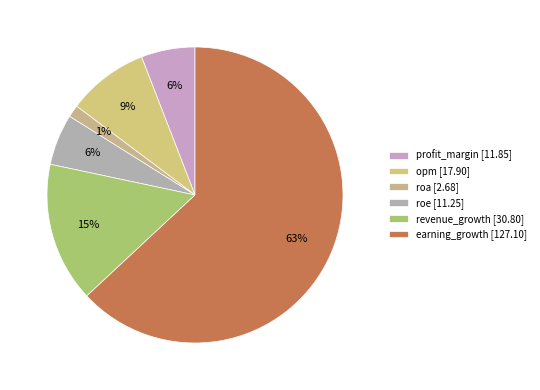

How many slices are in this pie chart?

6